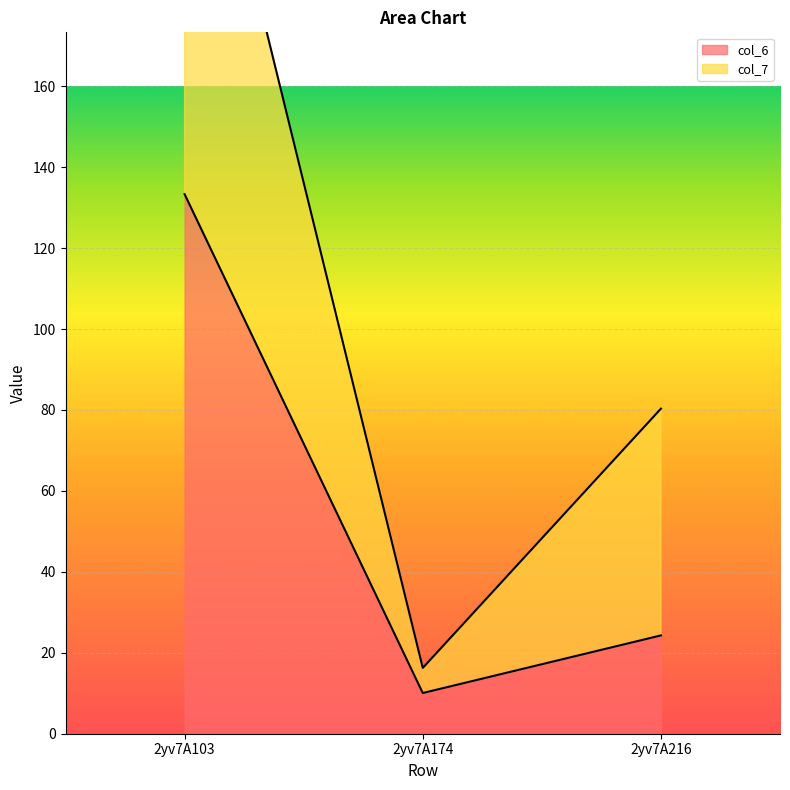

Rank the categories by col_6 value from highest to lowest.

2yv7A103, 2yv7A216, 2yv7A174